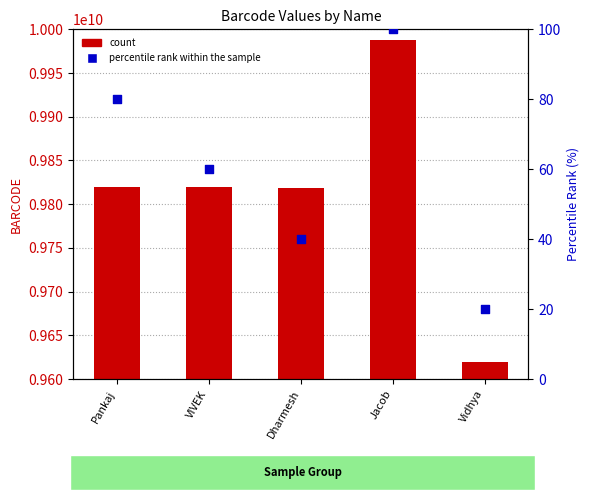

Which series contains the highest Y value?

count